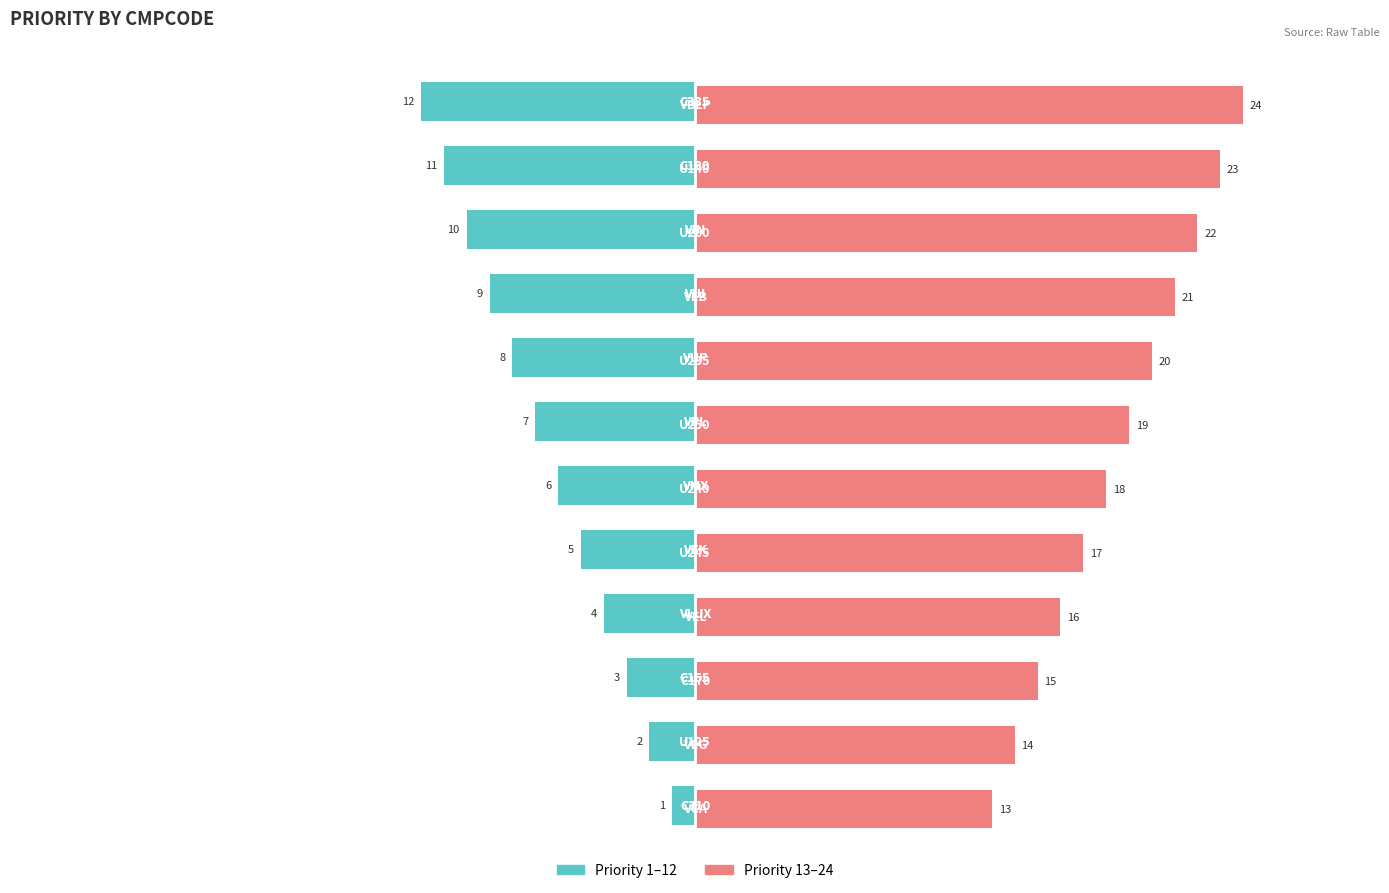

What is the greatest value displayed?

24